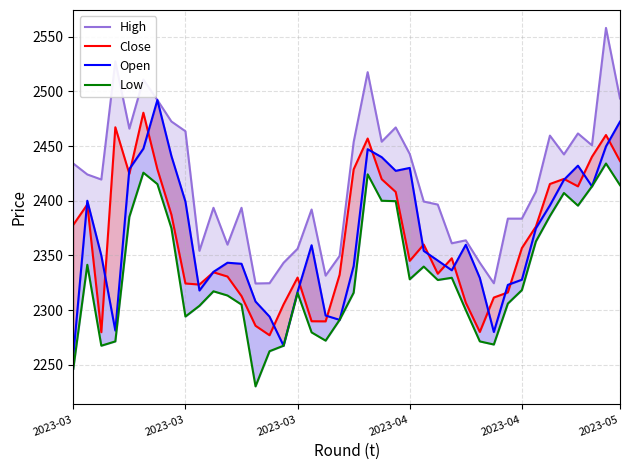

How many categories are shown in the chart?

40